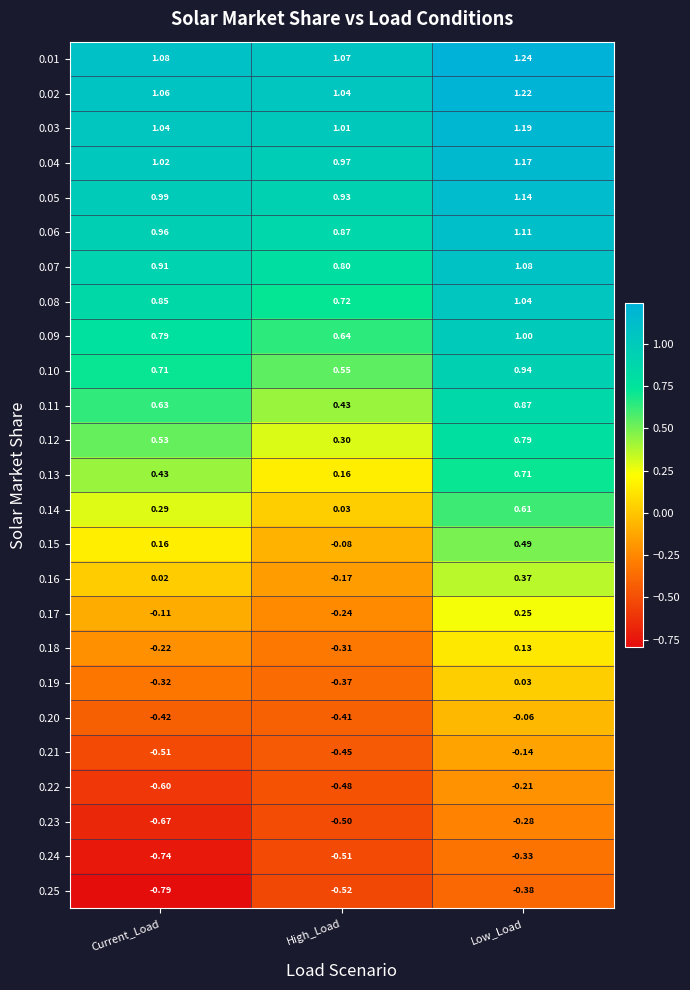

Which category has the highest value in the 0.10 series?

Low_Load